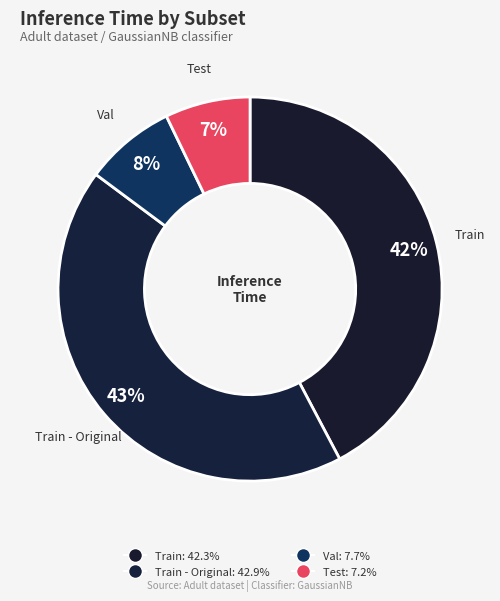

Which category has the smallest portion of the pie?

Test